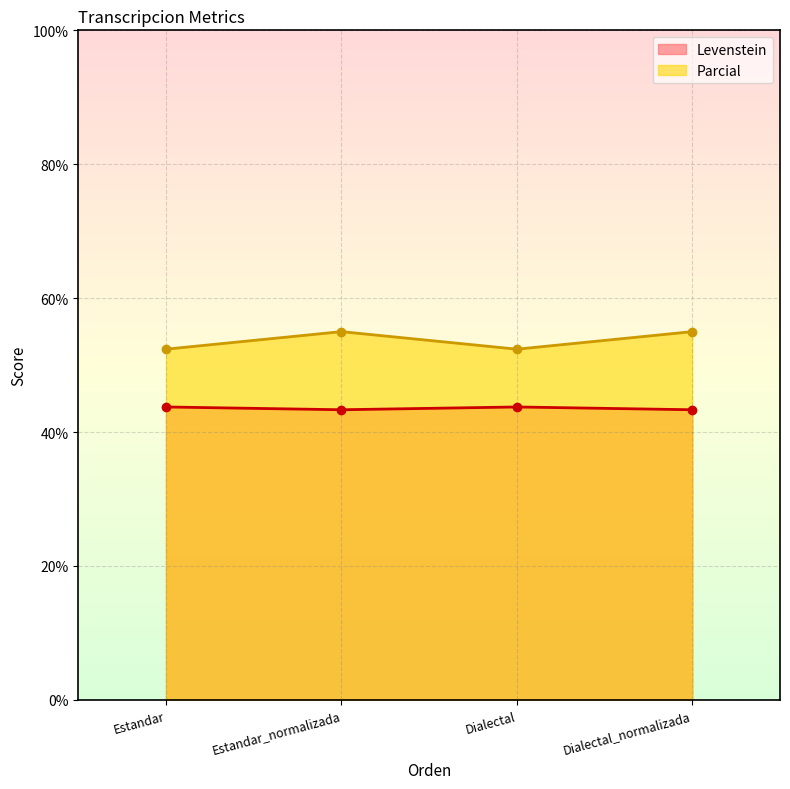

True or false: Parcial and Levenstein cross at least once.

False